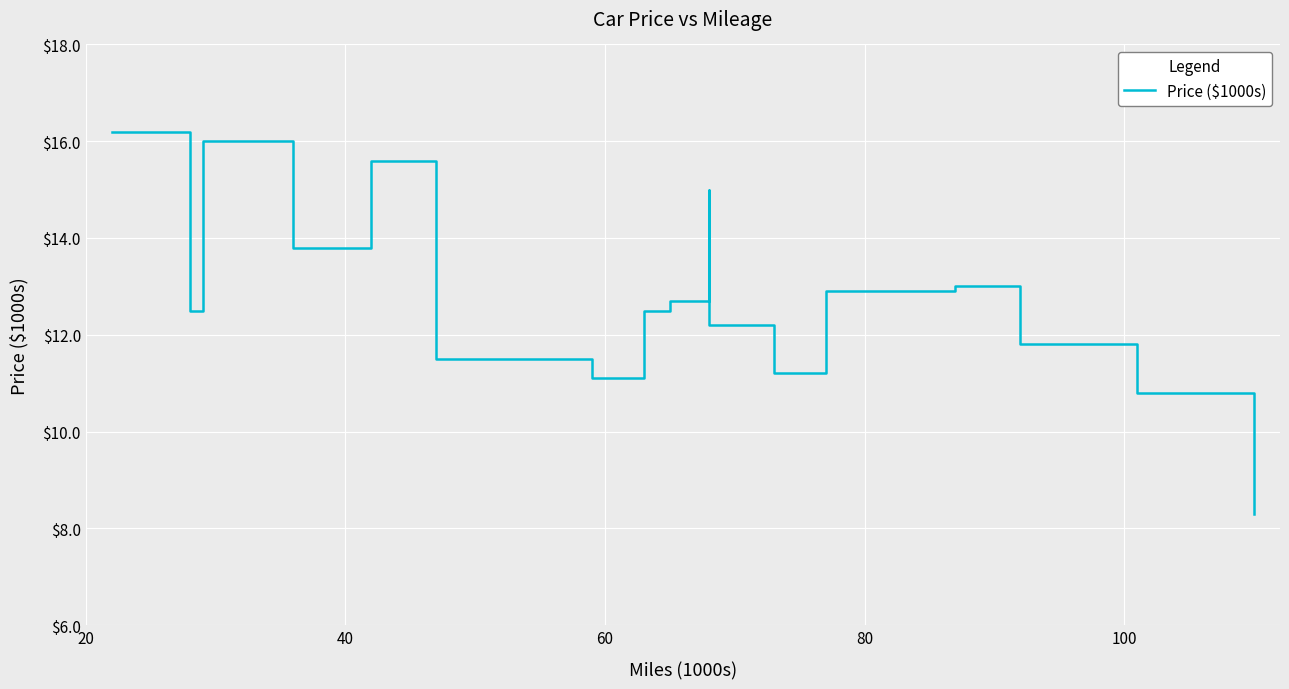

What is the average value?

12.5